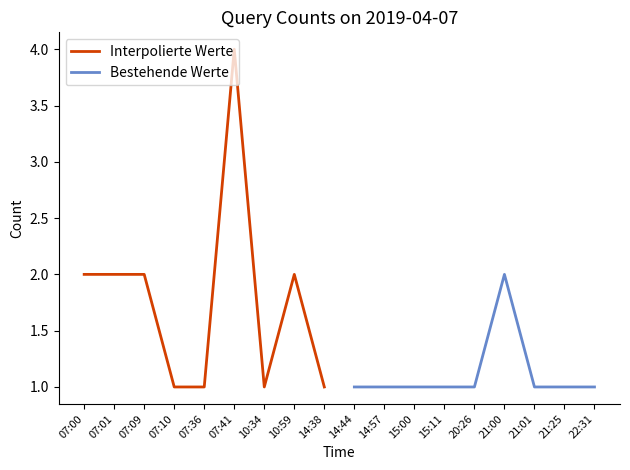

True or false: Bestehende Werte has a value of 3 at 21:00.

False